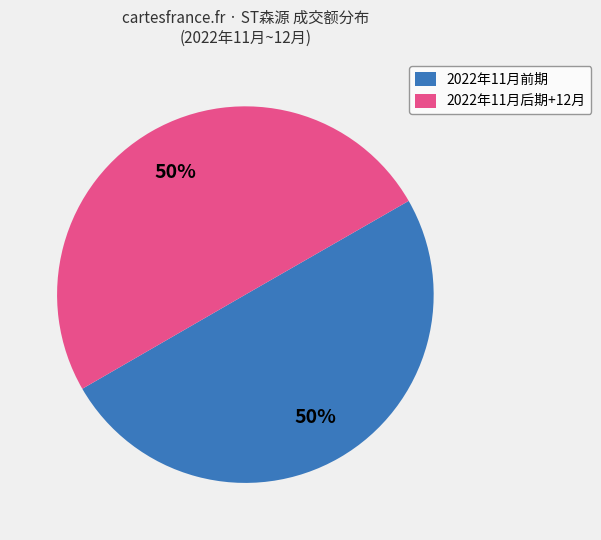

Is it true that 2022年11月后期+12月 is 62% of the pie?

False